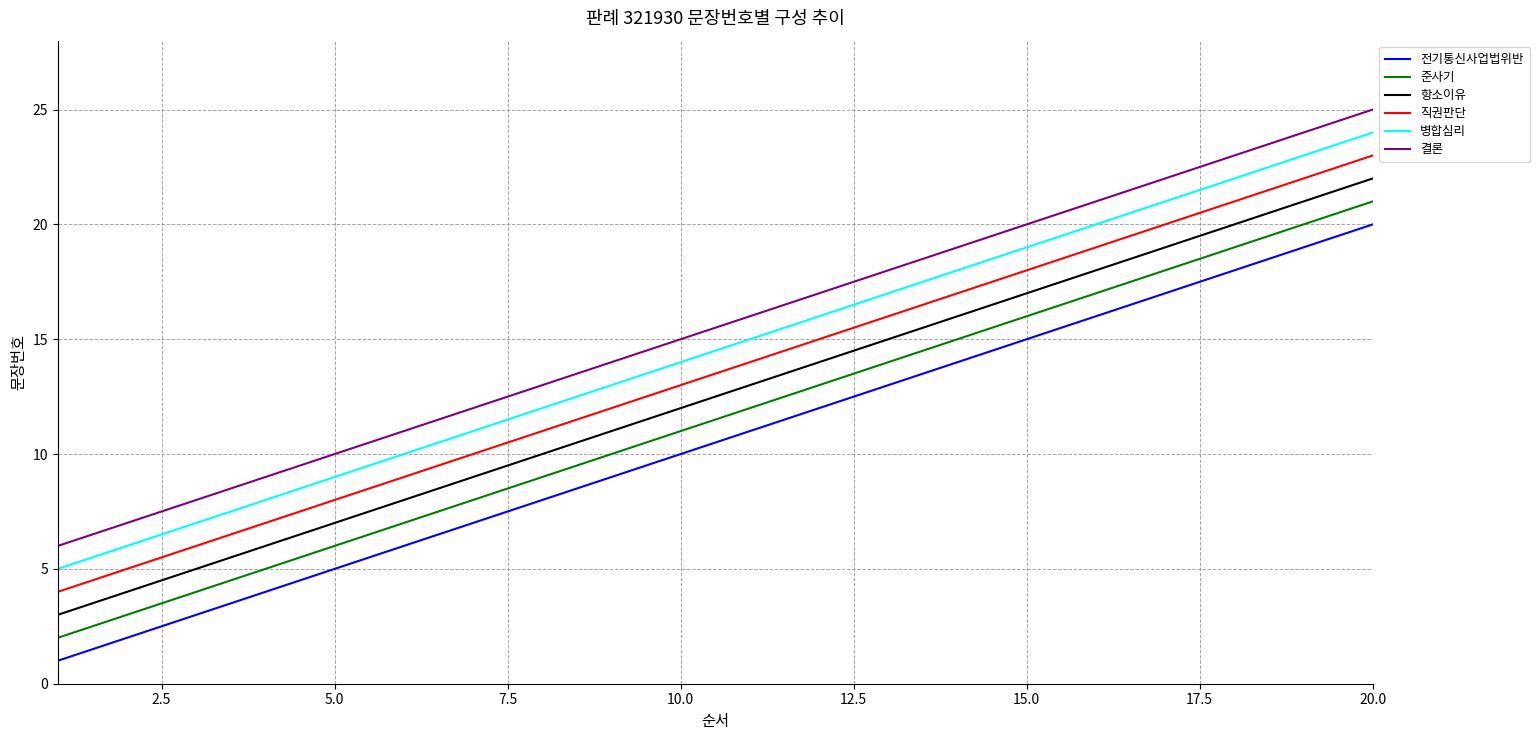

What is the lowest value of the 병합심리 series?

5